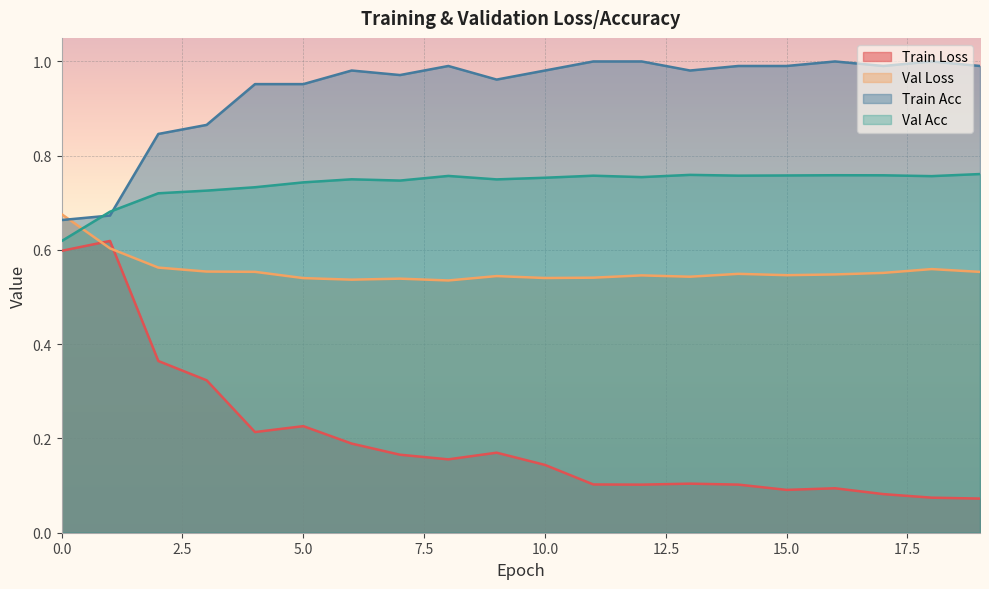

Is the value of train_loss at 13 greater than the value of val_loss at 15?

No